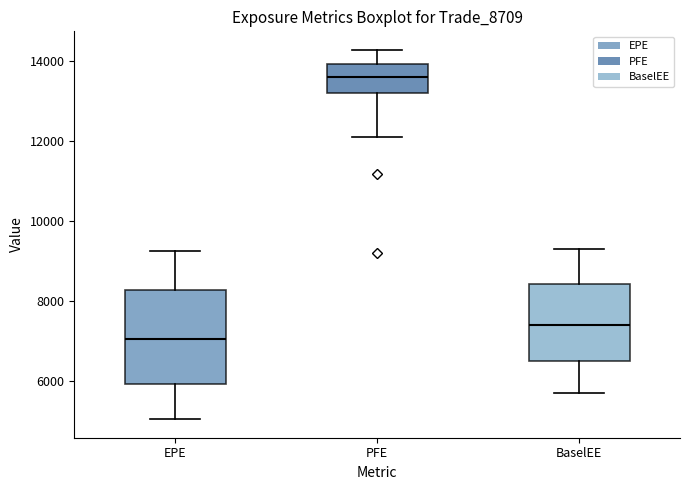

Reading left to right, transcribe this box plot: for each box, give where its median line is, the range the box spans, and where its two whiskers end, as read against the y-axis. The values are not printed on the chart, so give them approximately, as read against the axis.

EPE: median 7000, box 6000 to 8200, whiskers 5000 to 9200
PFE: median 13600, box 13200 to 14000, whiskers 12200 to 14200
BaselEE: median 7400, box 6400 to 8400, whiskers 5600 to 9200